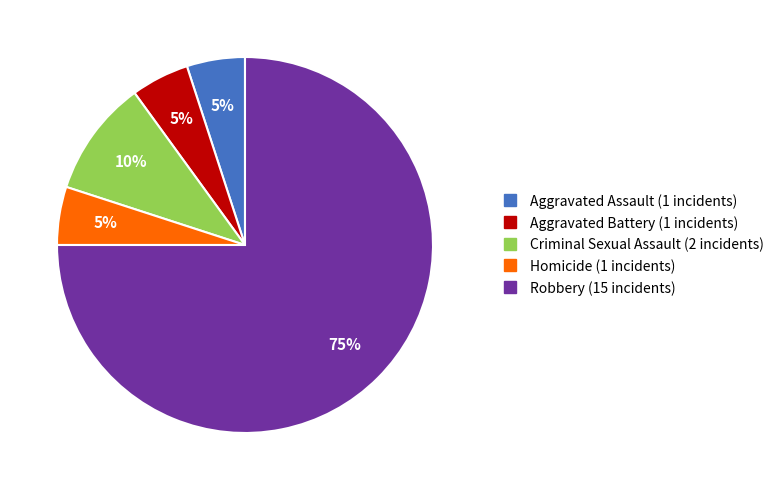

To the nearest percent, what is the difference between the largest and smallest slice percentages?

70%